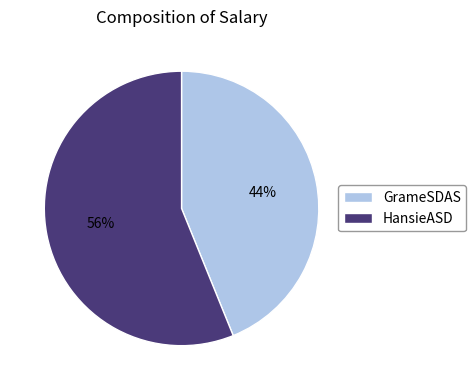

The HansieASD slice represents 56% of the pie. True or false?

True